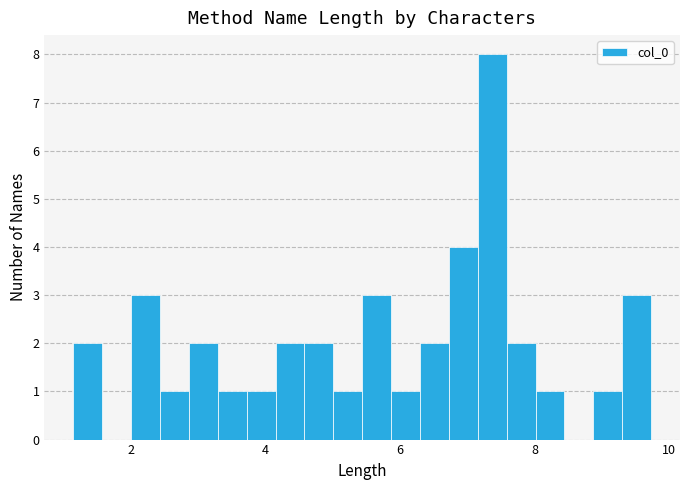

Read against the x-axis, roughly where is the centre of the tallest bar?

7.4